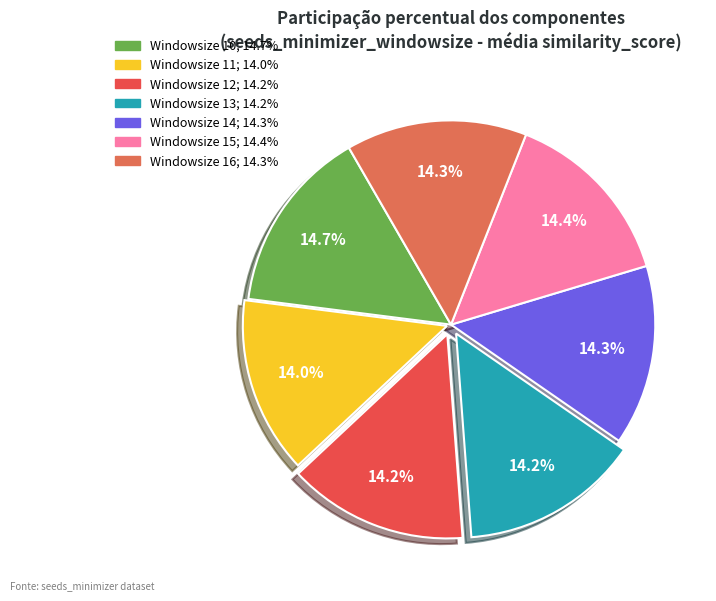

Count the number of slices in the pie.

7